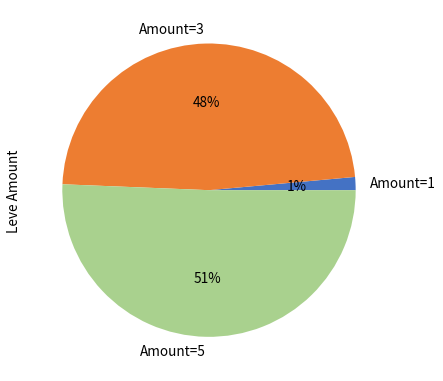

True or false: Amount=1 accounts for 1% of the total.

True